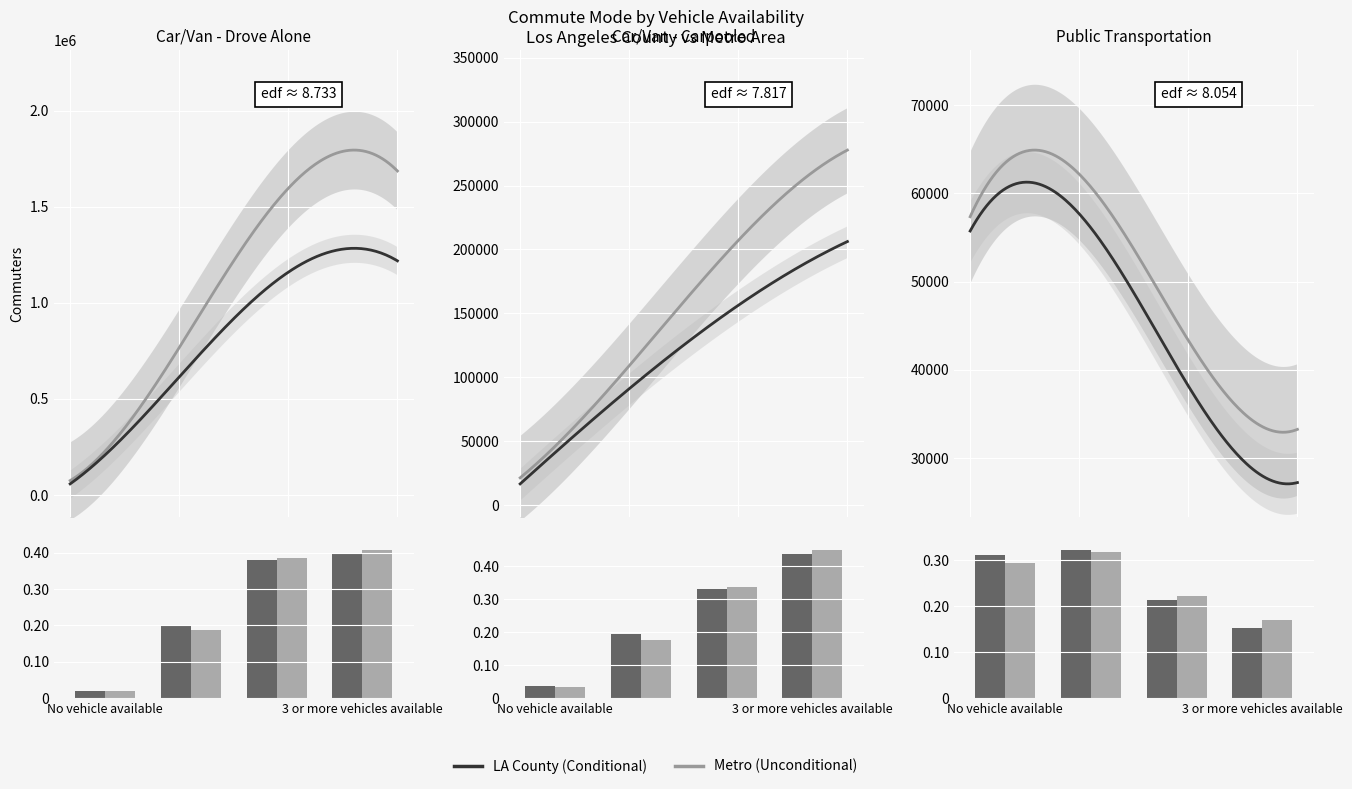

The Public transportation (LA County) series shows 0.3 at No vehicle available. True or false?

True